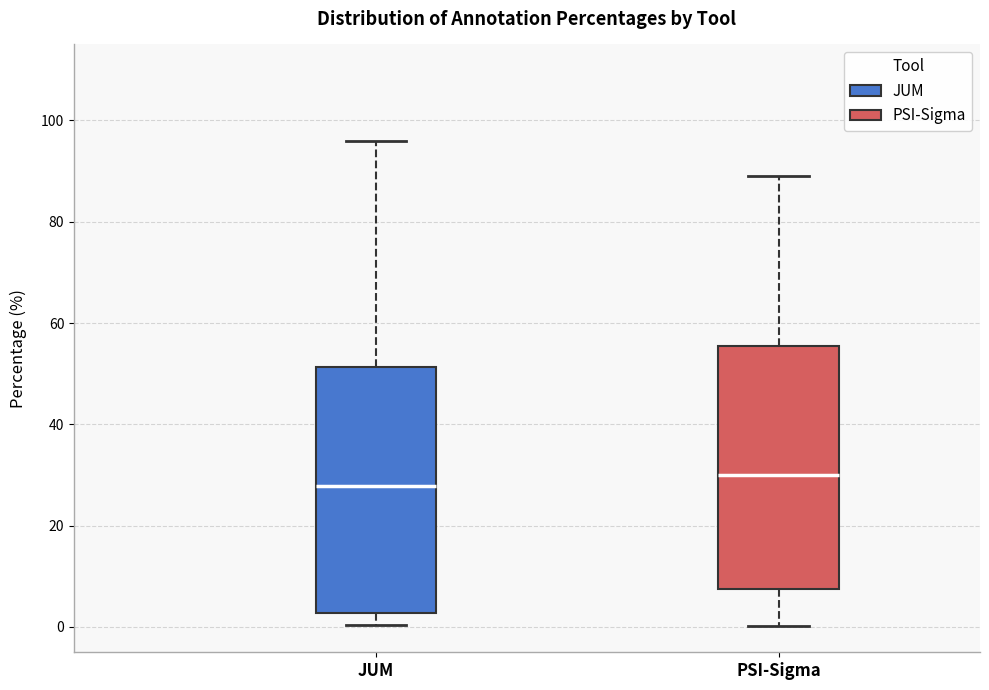

Reading left to right, transcribe this box plot: for each box, give where its median line is, the range the box spans, and where its two whiskers end, as read against the y-axis. The values are not printed on the chart, so give them approximately, as read against the axis.

JUM: median 28, box 2 to 52, whiskers 0 to 96
PSI-Sigma: median 30, box 8 to 56, whiskers 0 to 90